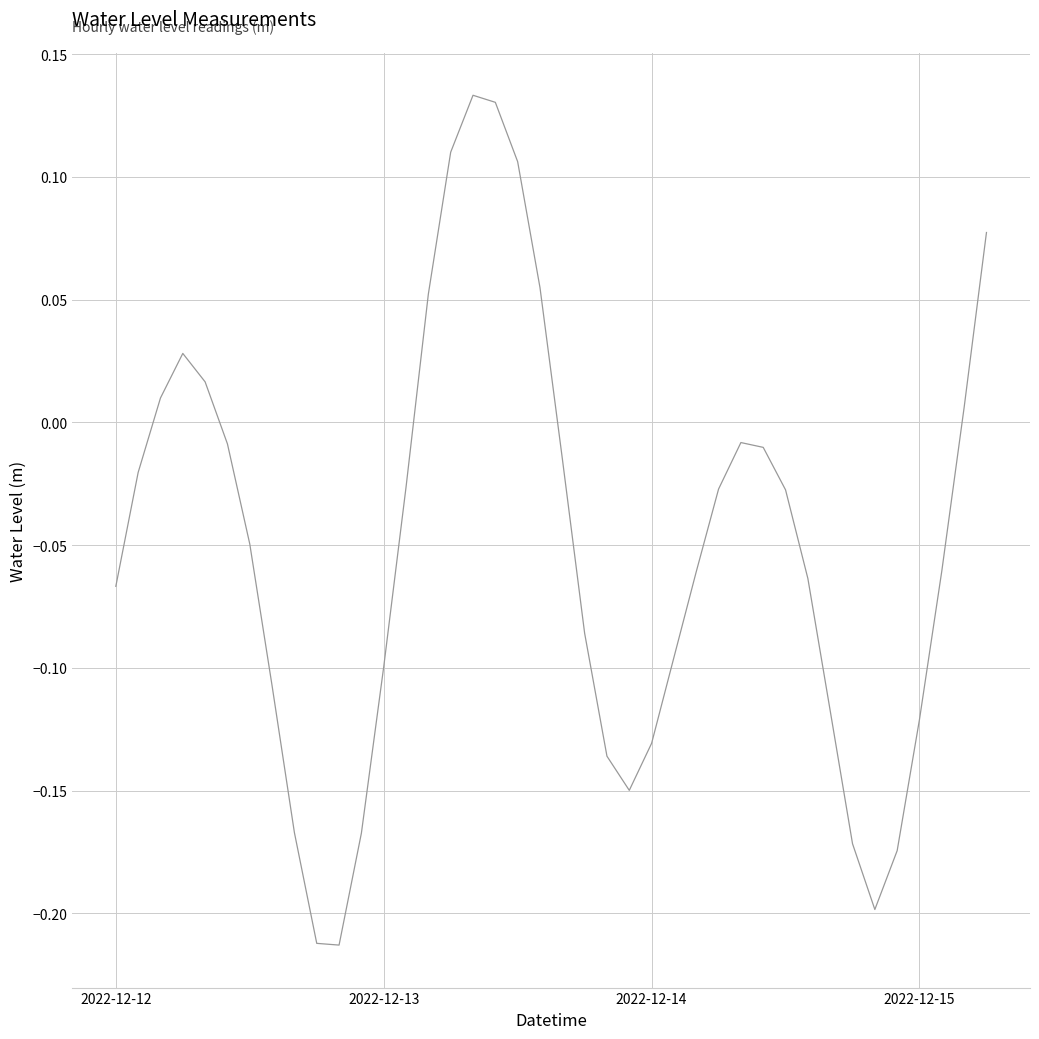

How many values are below zero?

29